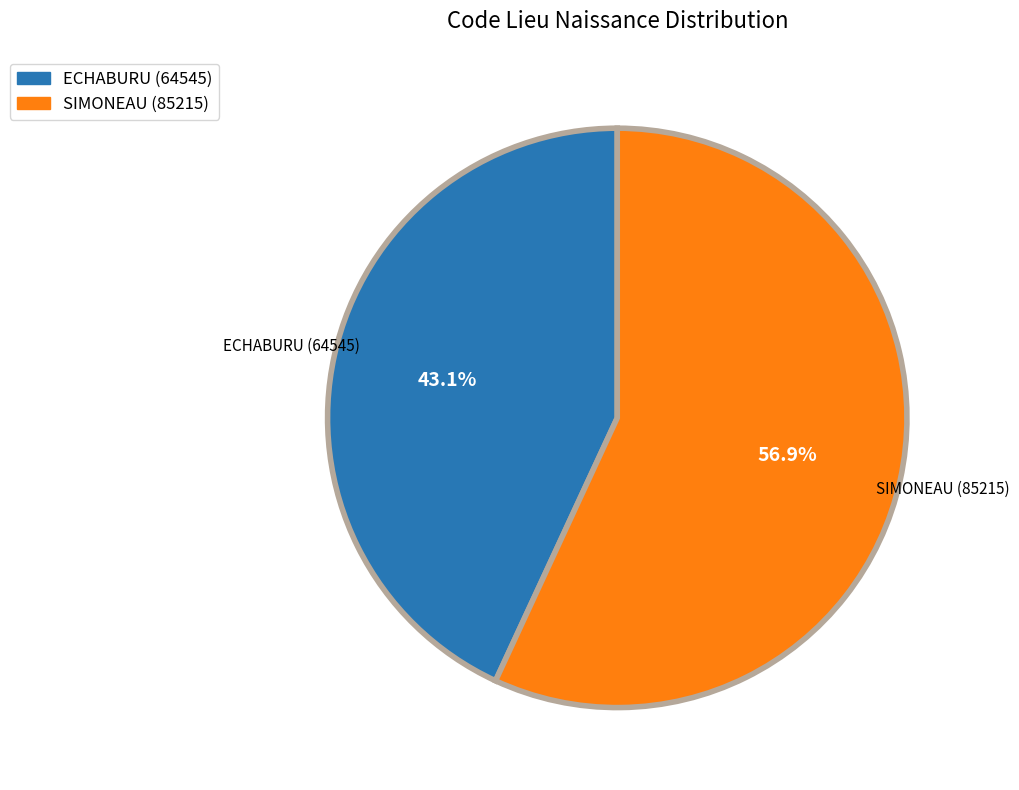

Which category has the smallest portion of the pie?

ECHABURU